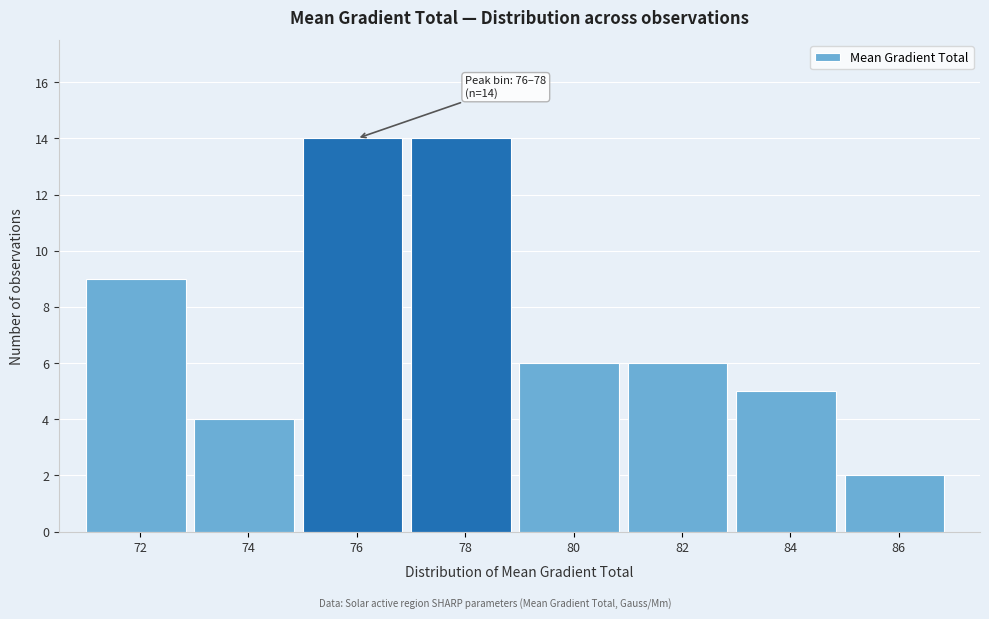

Reading left to right, list all the values displayed in this chart.

72=9	74=4	76=14	78=14	80=6	82=6	84=5	86=2